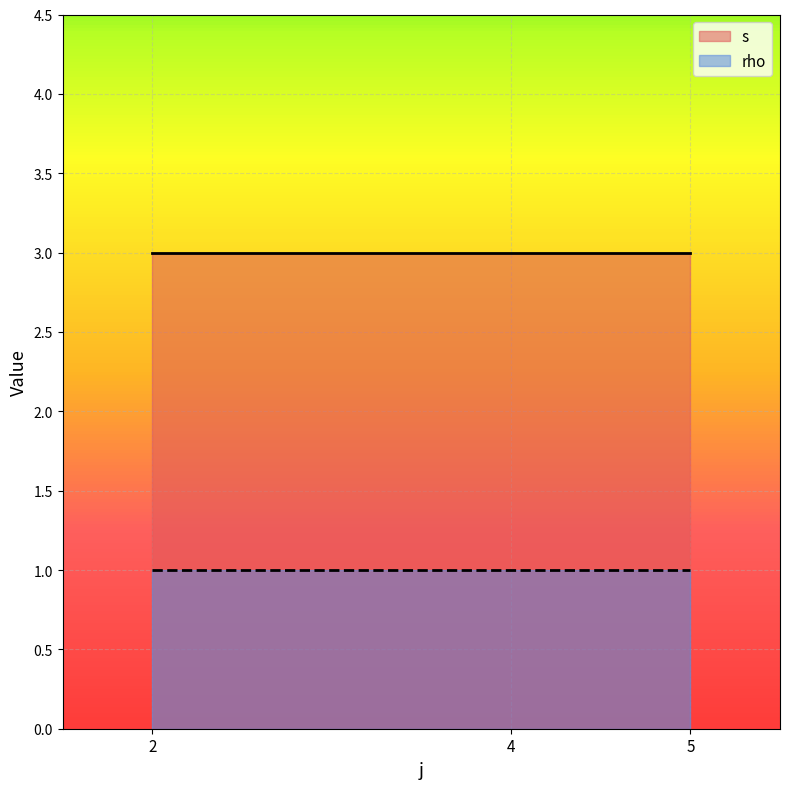

Rank the series by their average value, from highest to lowest.

s, rho